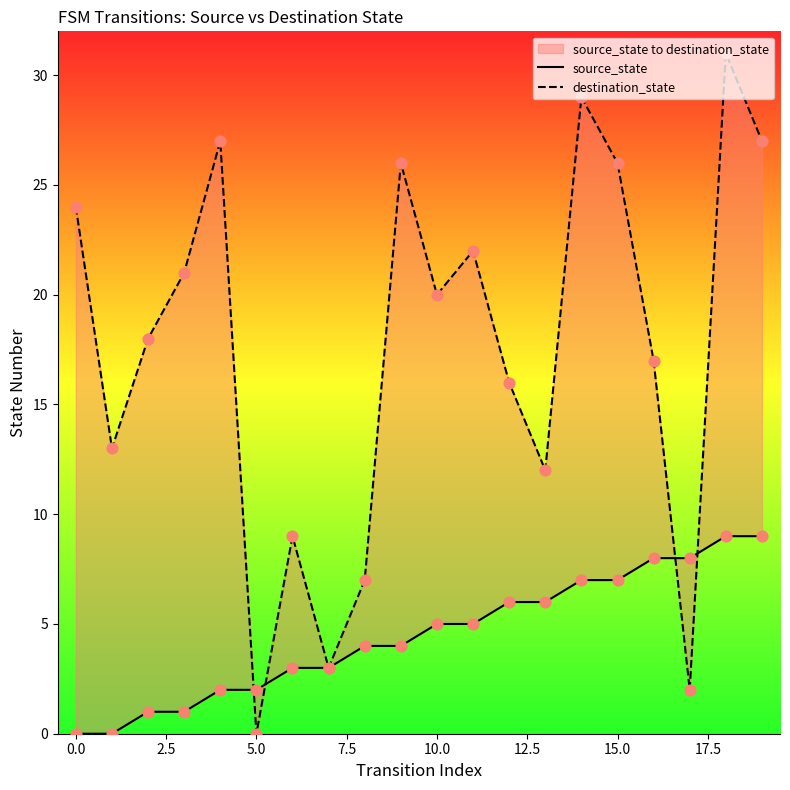

What are all the series names shown in the legend?

source_state, destination_state